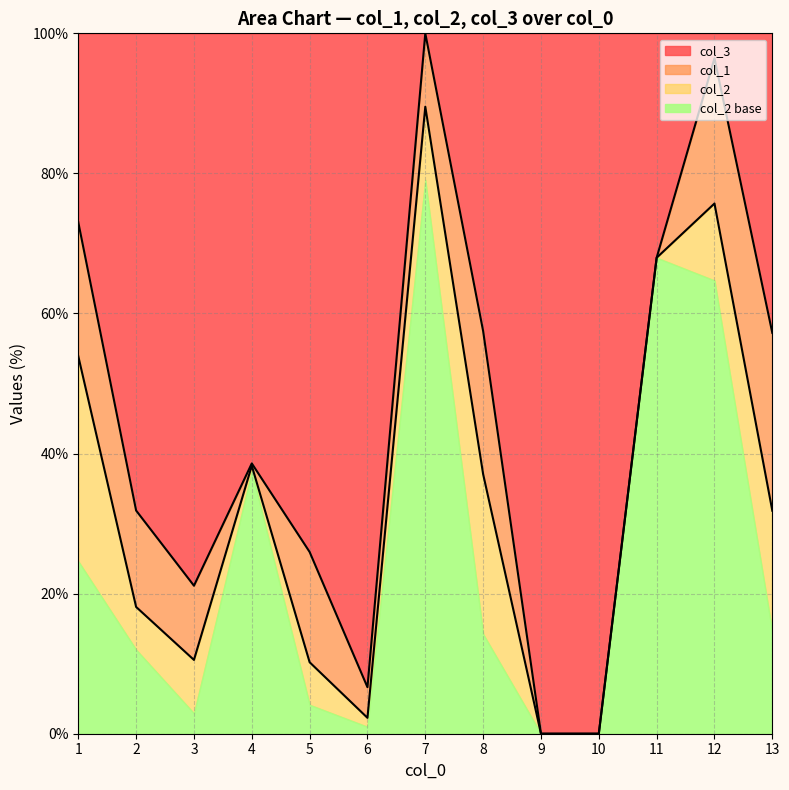

Does the chart display data point markers on the line(s)?

No